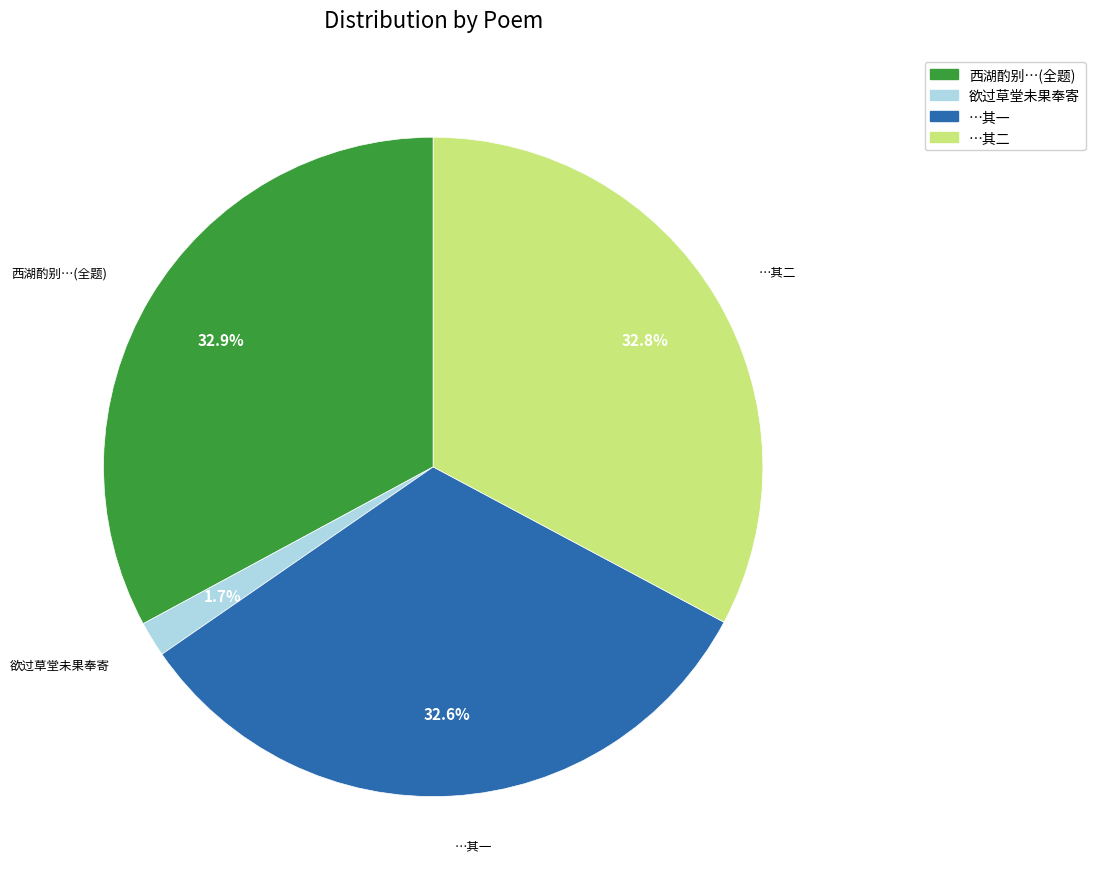

Does any single category account for the majority?

No